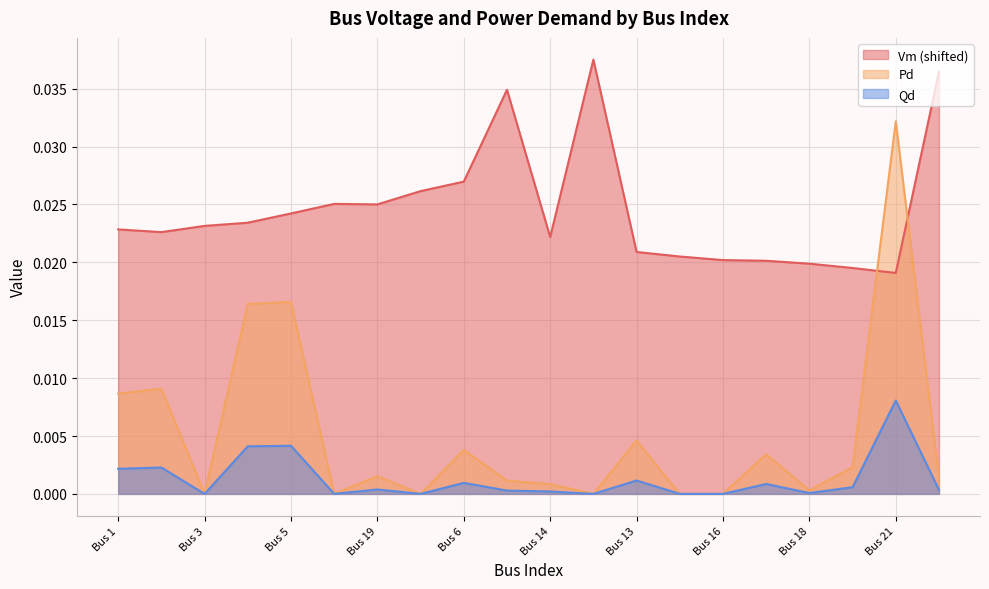

At which category does the chart reach its minimum across all series?

Bus 3